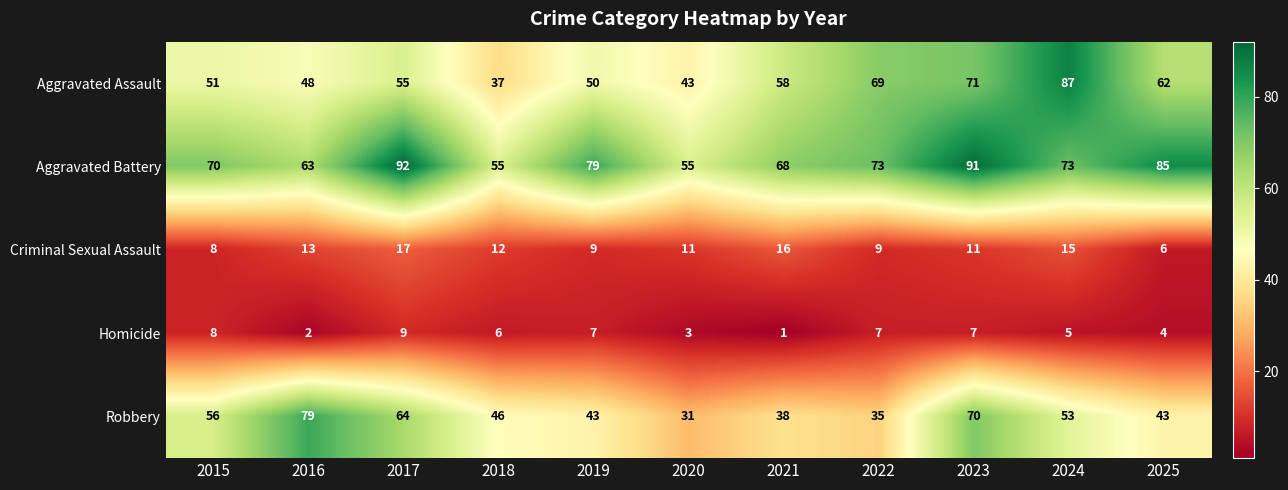

Which series has the largest range (max minus min)?

Aggravated Assault